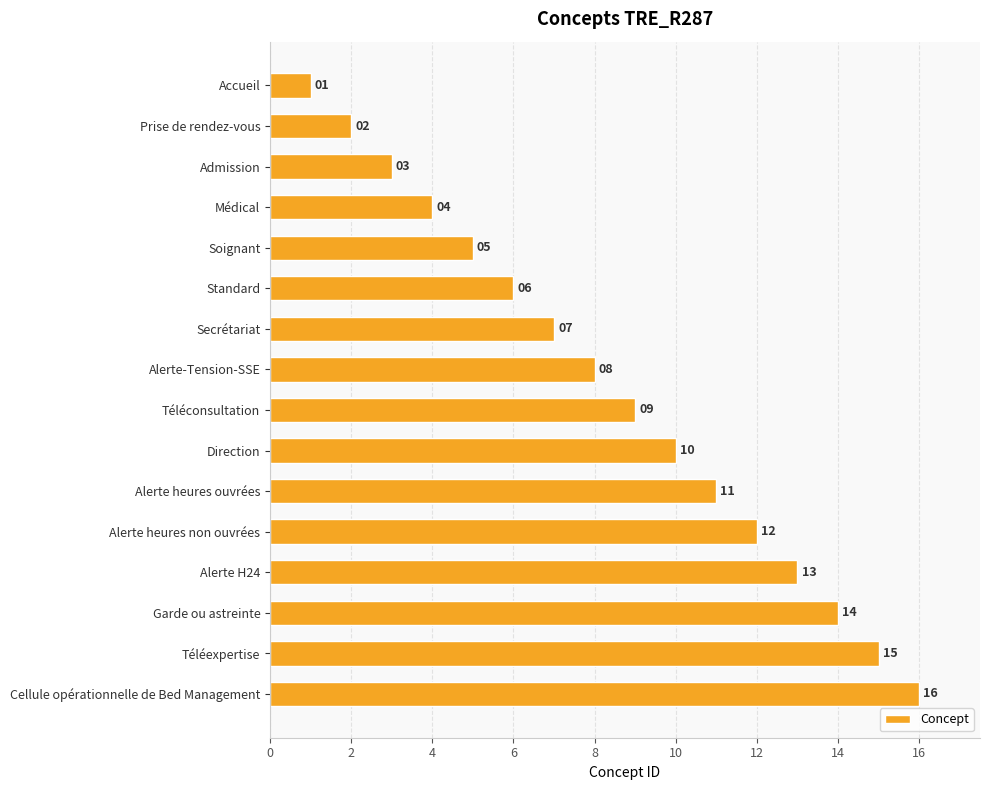

The value at Alerte H24 is 13. True or false?

True